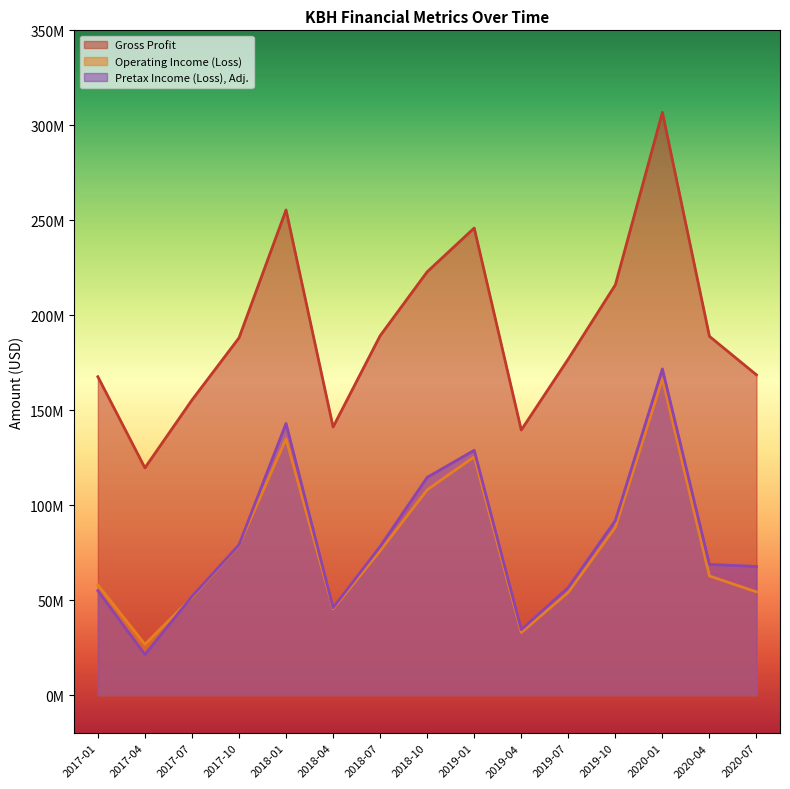

True or false: Pretax Income (Loss), Adj. and Gross Profit cross at least once.

False